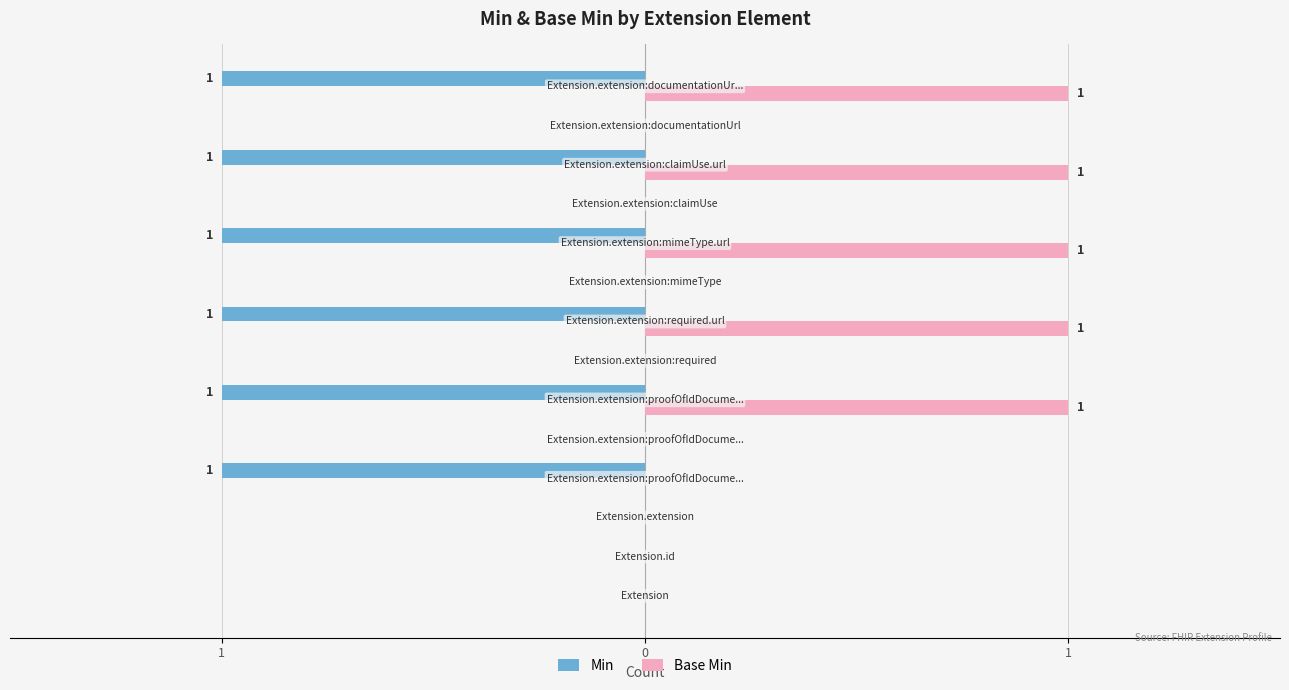

Reading left to right, list all the values displayed in this chart.

Min: 0	0	0	-1	0	-1	0	-1	0	-1	0	-1	0	-1
Base Min: 0	0	0	0	0	1	0	1	0	1	0	1	0	1